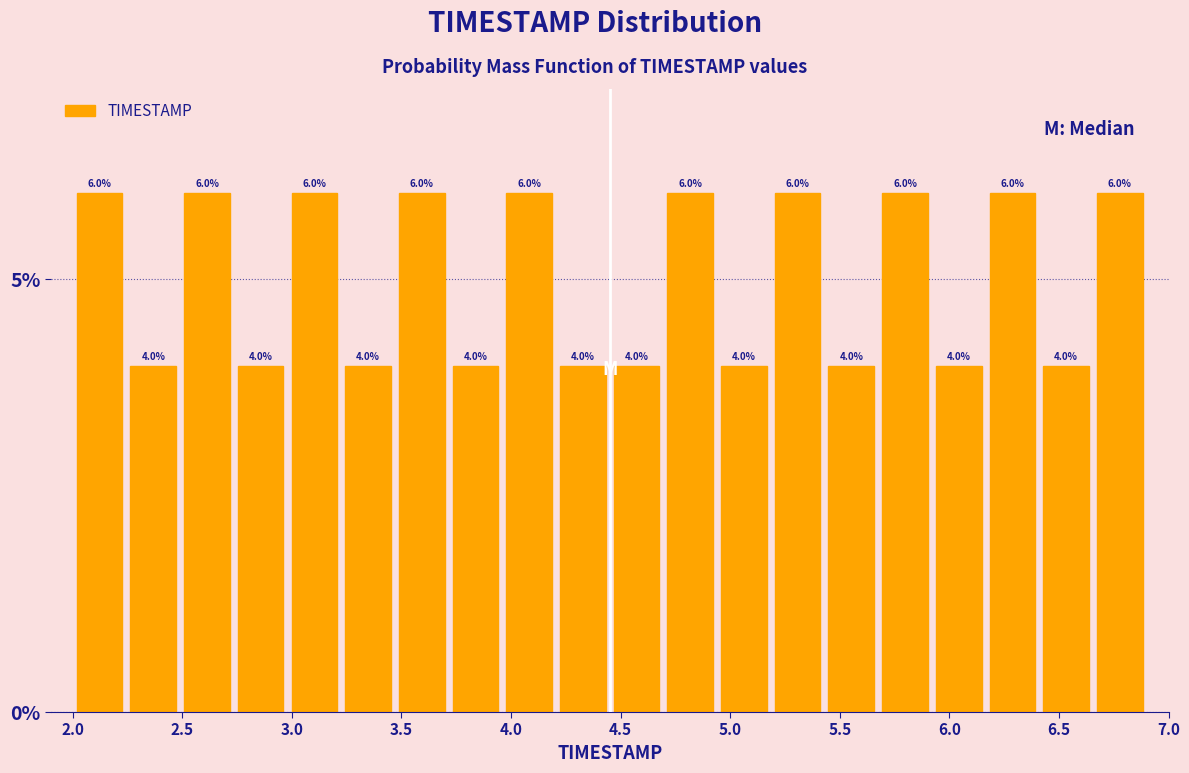

How tall is the bar that spans 3.960 to 4.205 on the x-axis? The bar edges are not printed on the chart, so give them approximately, as read against the axis.

6.0